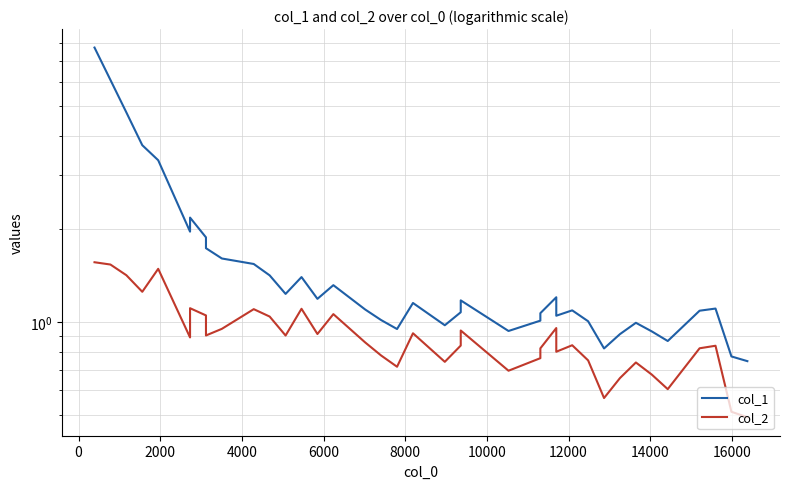

True or false: col_2 and col_1 intersect in this chart.

False